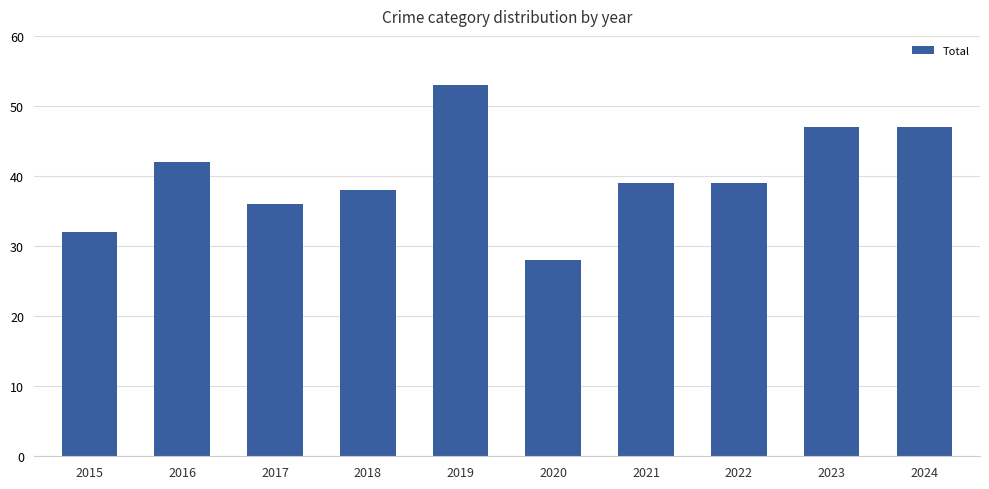

What is the difference between the values at 2020 and 2023?

19